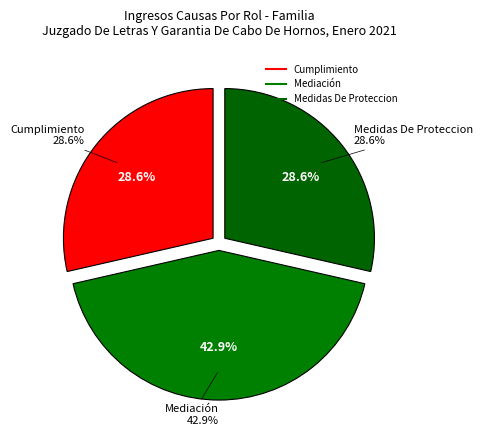

Count the number of slices in the pie.

3